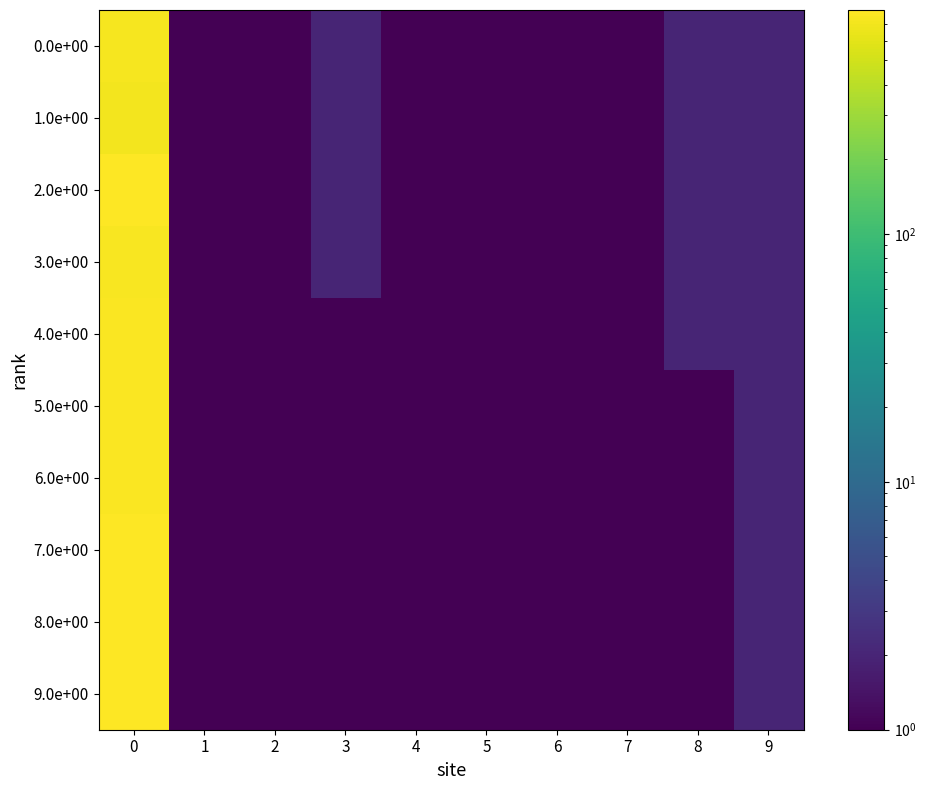

Between 1 and 5, which series saw the biggest shift?

row_0